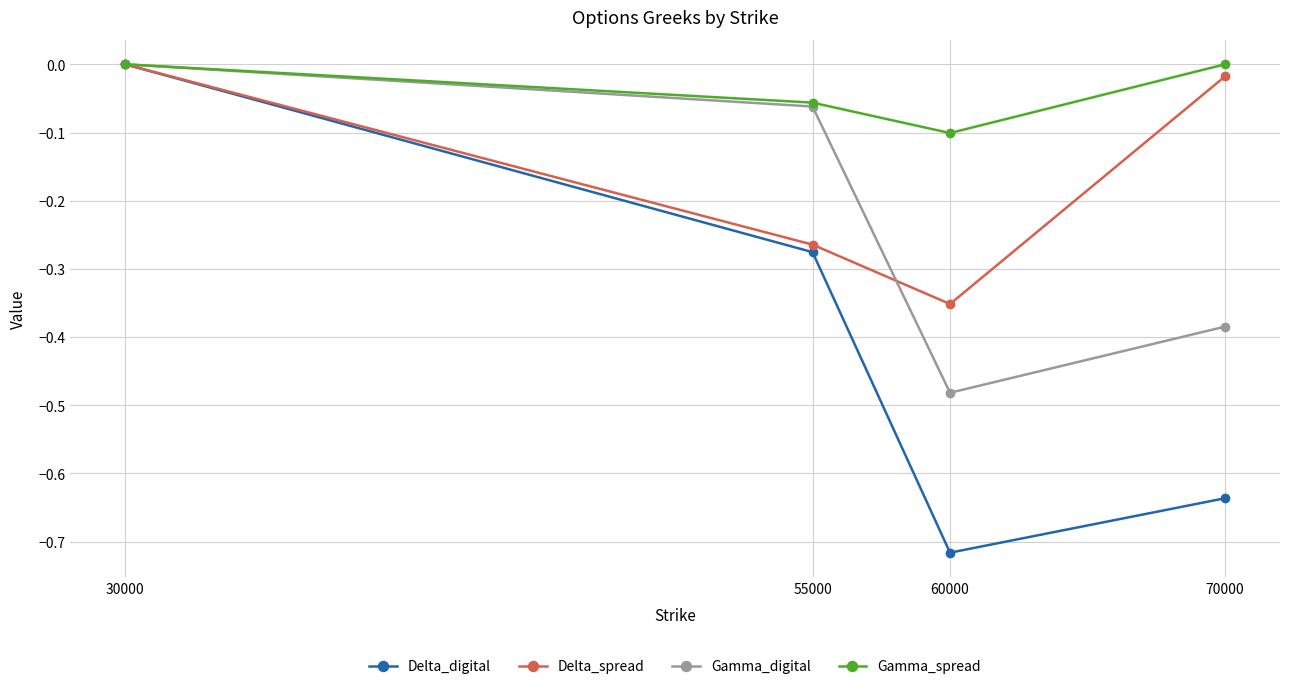

What is the average value of the Delta_spread series?

-0.2